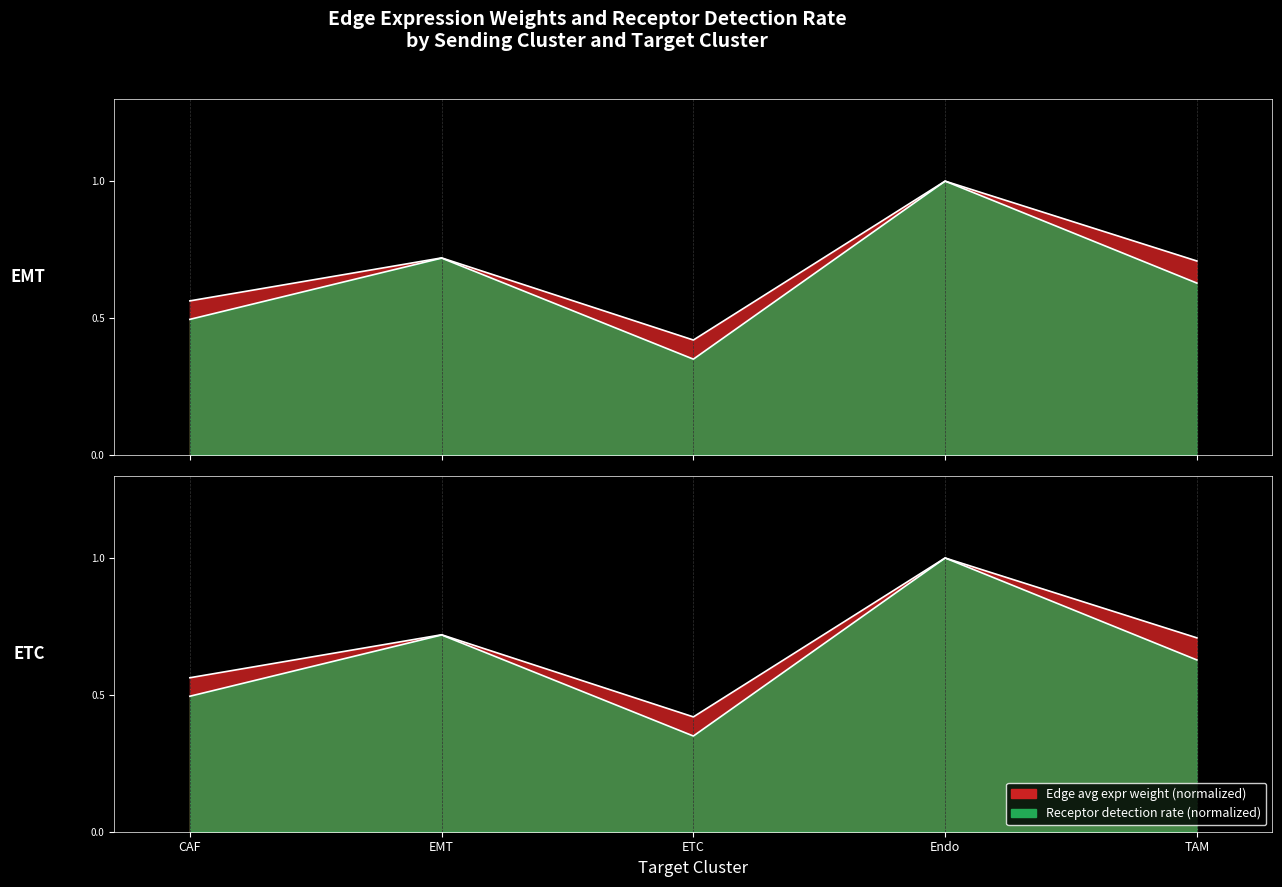

Which has a higher value, ETC or Endo?

Endo